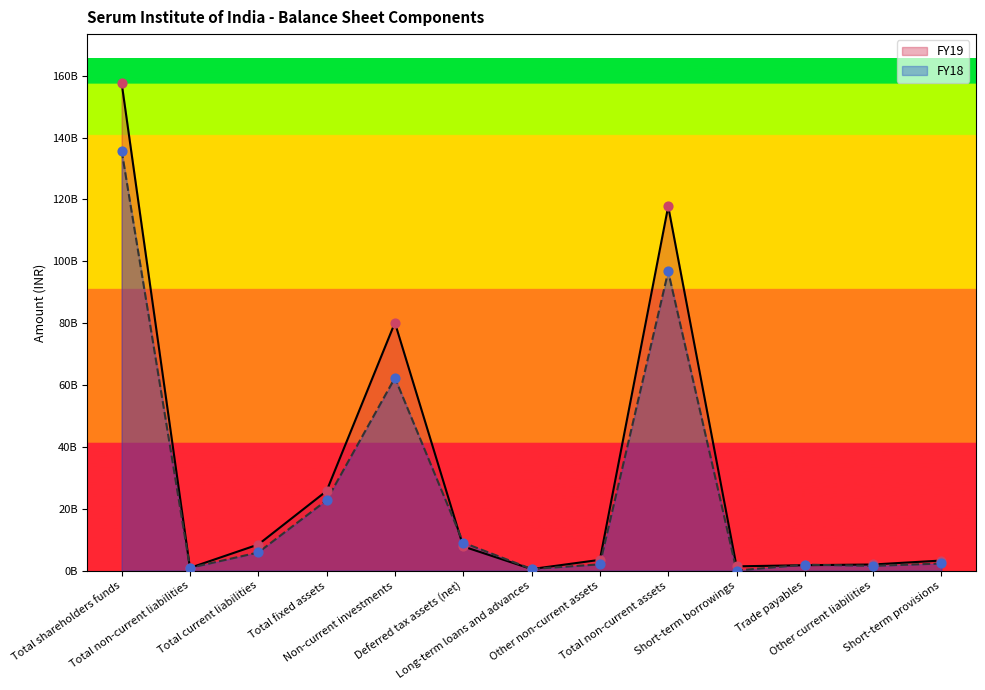

Which series has the largest Y range (max minus min)?

FY19